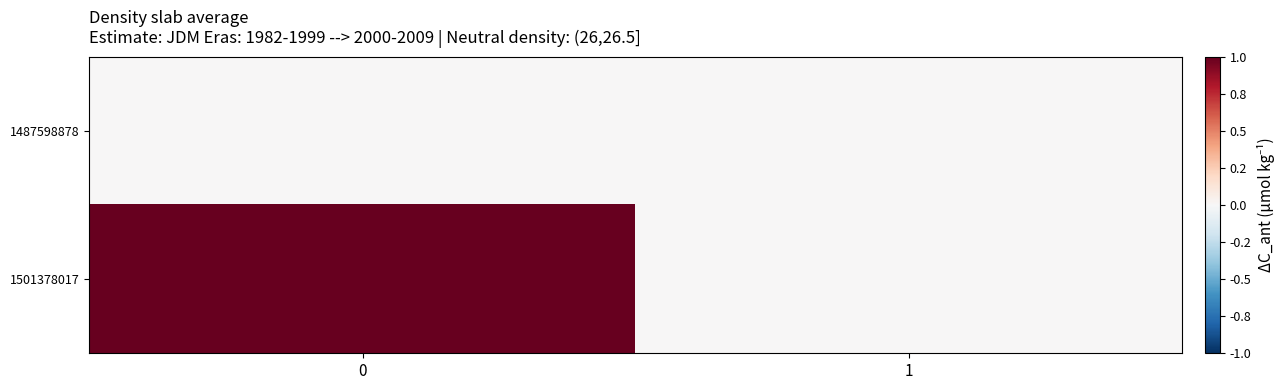

Reading right to left, extract all data points from this chart.

1487598878: 1=0	0=0
1501378017: 1=0	0=1